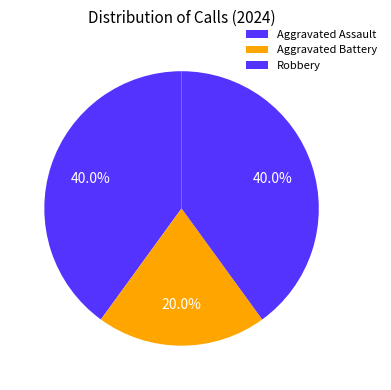

Which slice is the largest?

Aggravated Assault